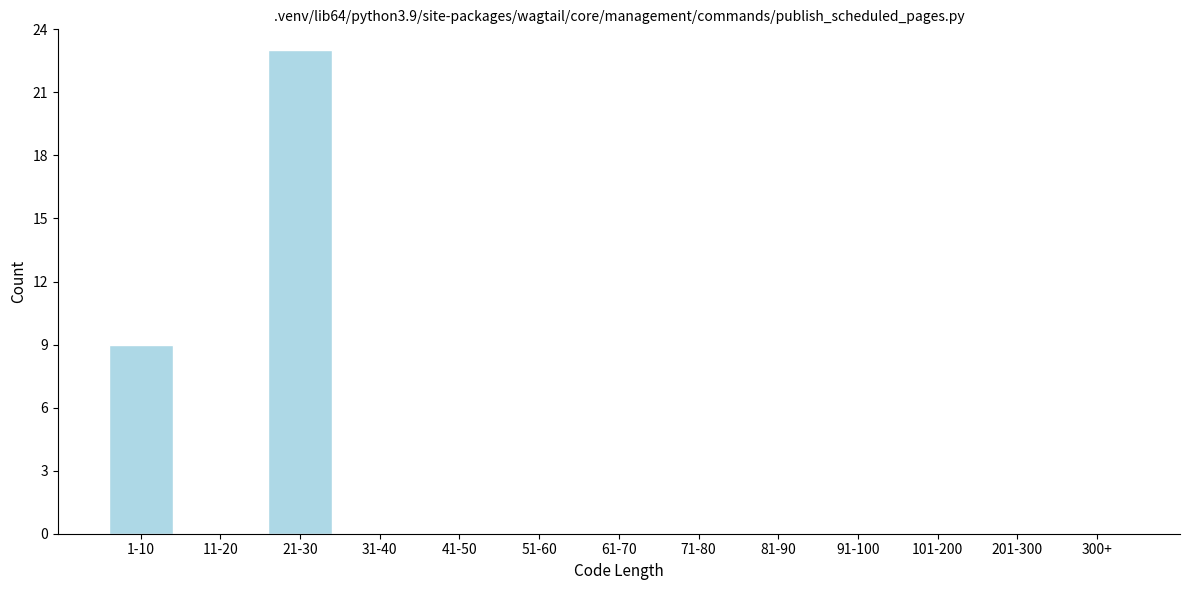

Reading left to right, transcribe all the data shown in this chart.

1-10=9	11-20=0	21-30=23	31-40=0	41-50=0	51-60=0	61-70=0	71-80=0	81-90=0	91-100=0	101-200=0	201-300=0	300+=0